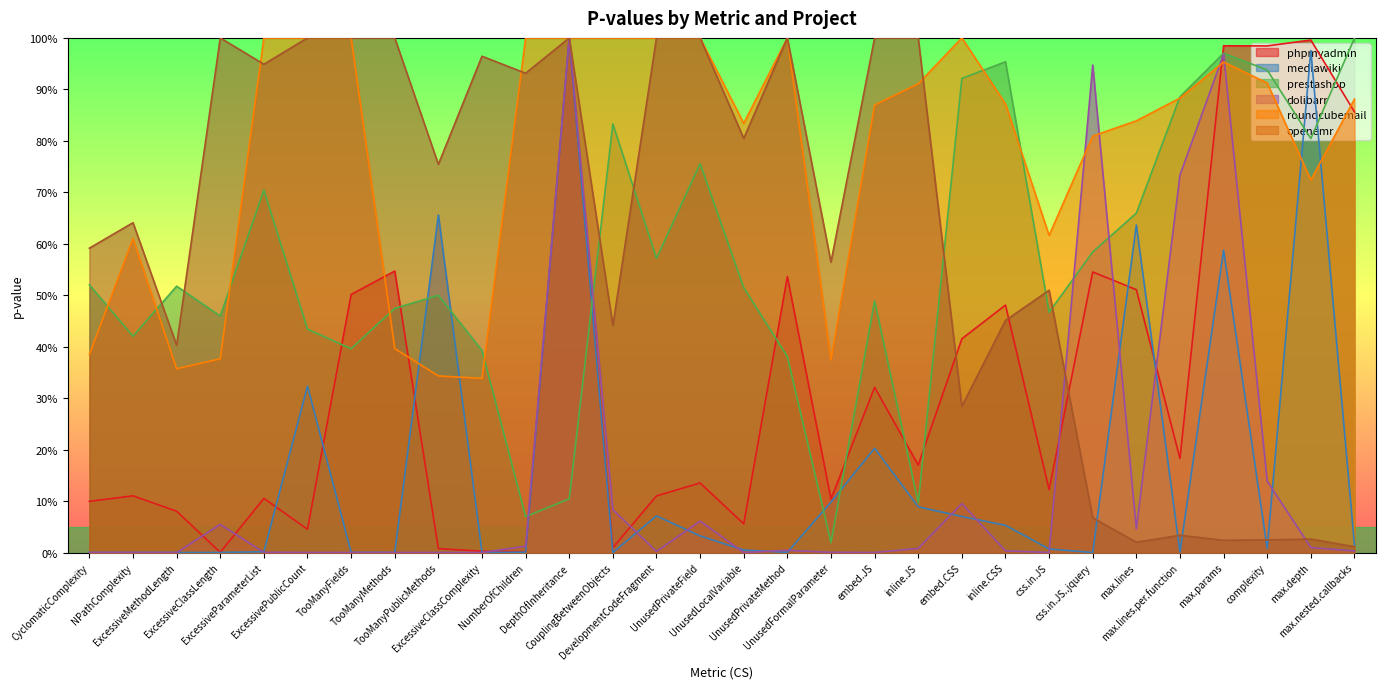

How many lines are shown in the chart?

6